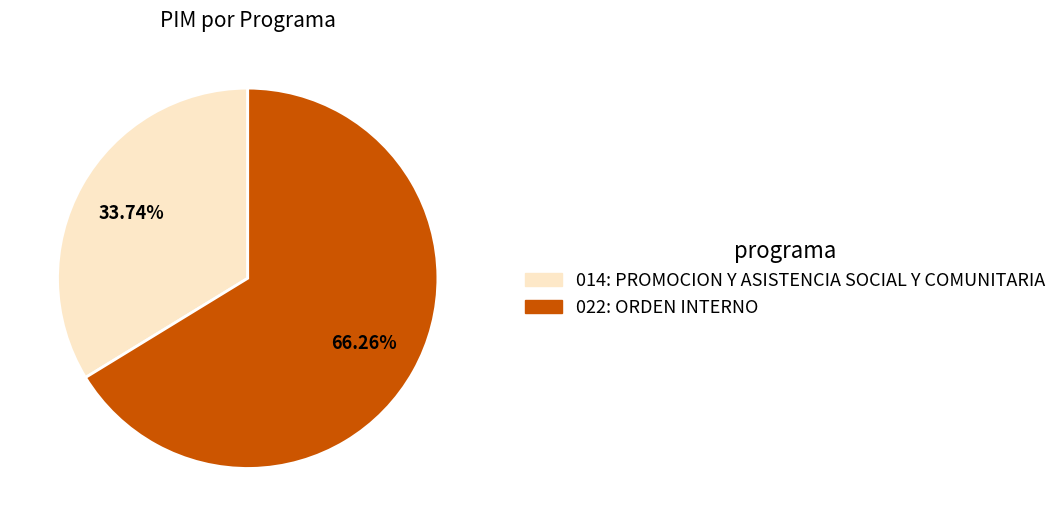

How many segments does this pie chart have?

2